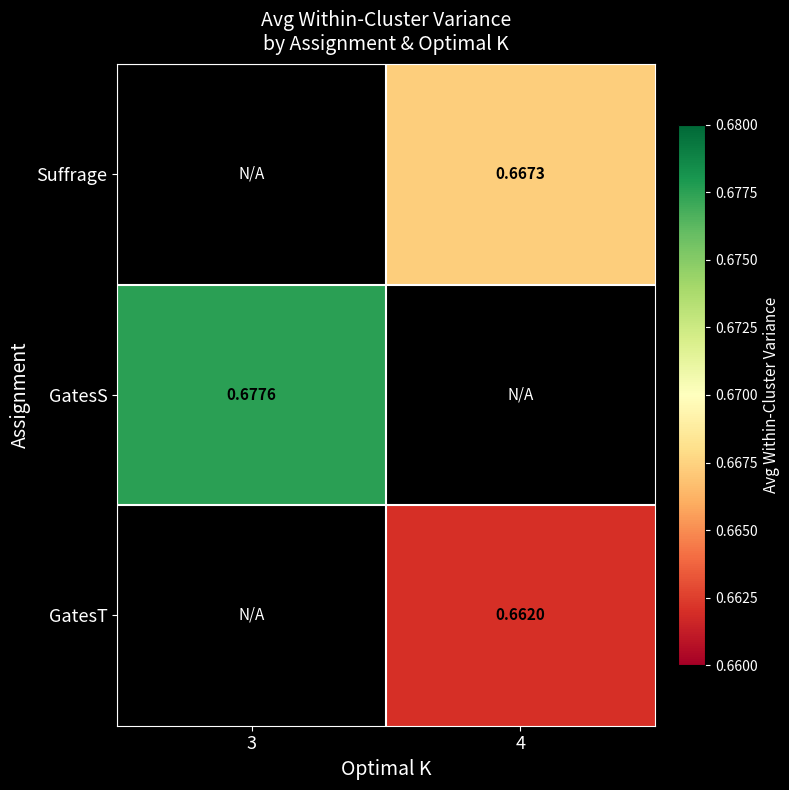

Is the value of GatesT at 4 greater than the value of GatesS at 3?

No